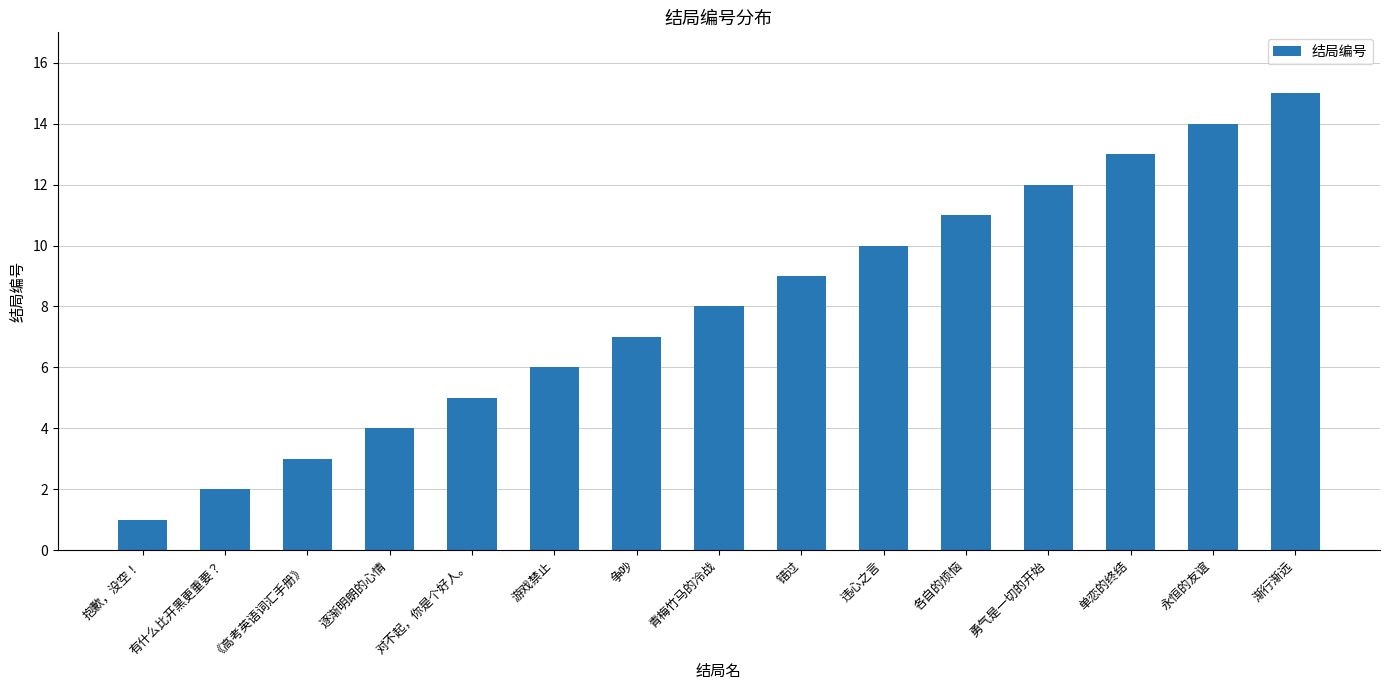

At which label is the value closest to 8?

青梅竹马的冷战